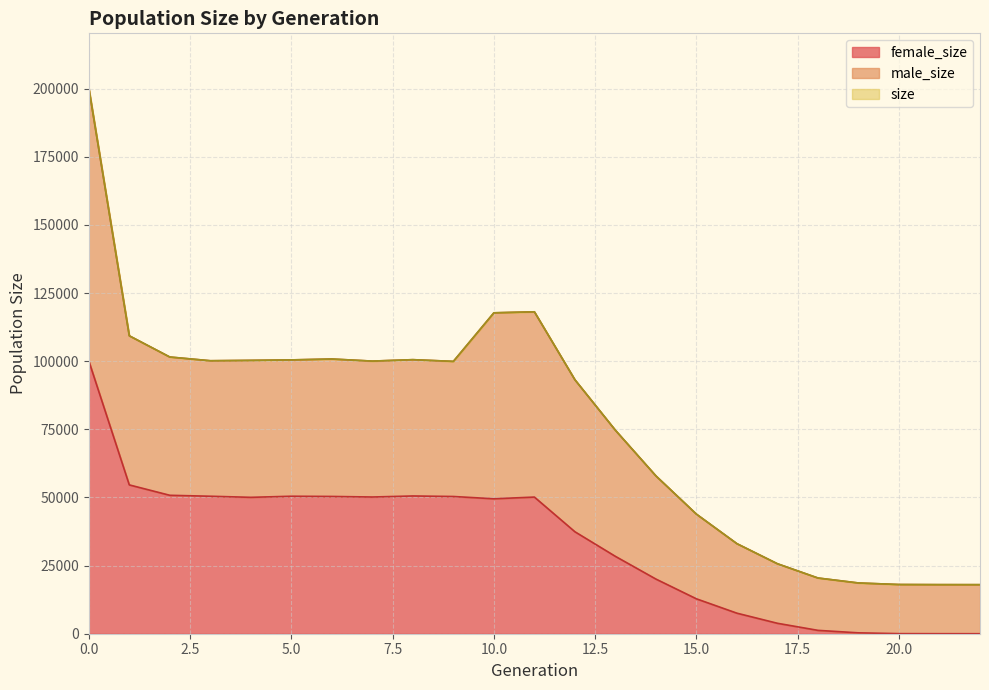

The size series shows 74655 at 13. True or false?

True